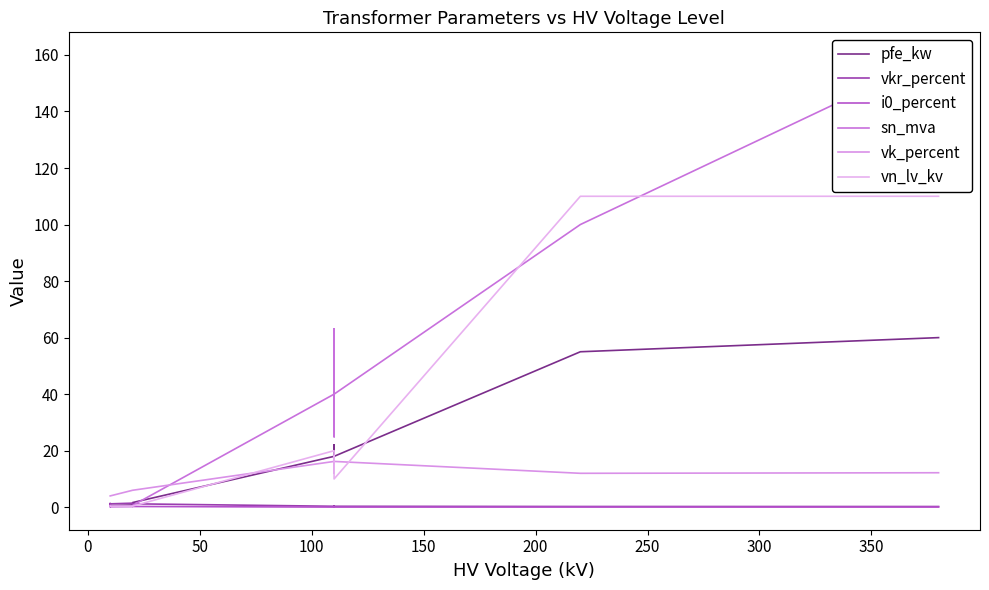

What is the difference between the maximum and minimum values in the pfe_kw series?

59.4